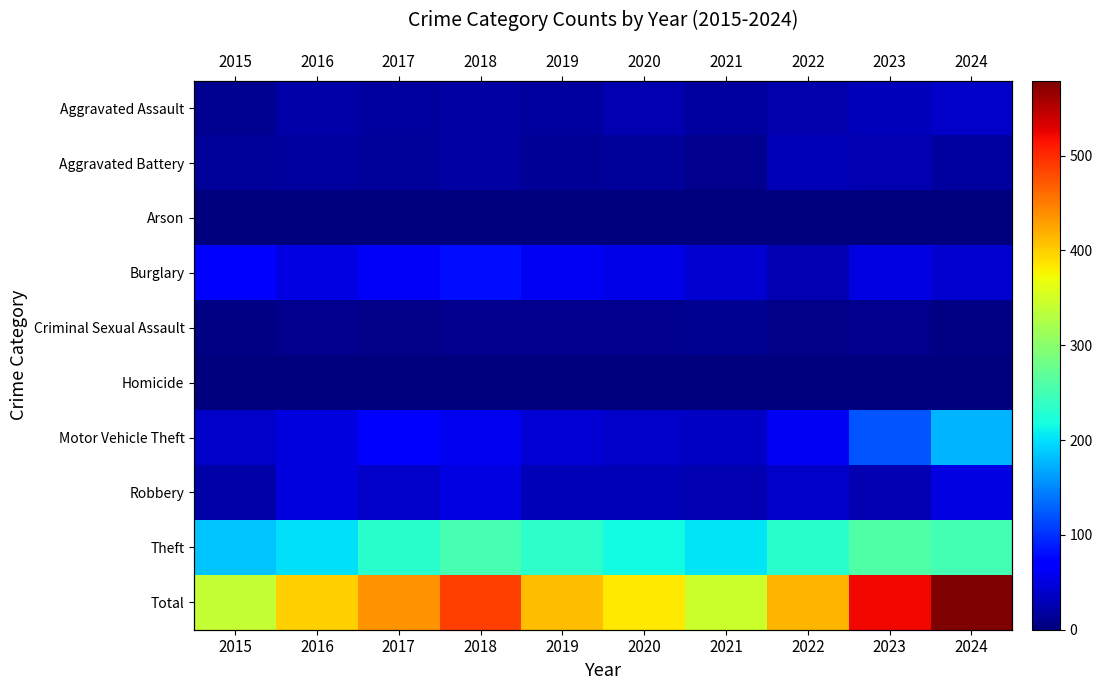

What is the difference between the Robbery values at 2022 and 2015?

17